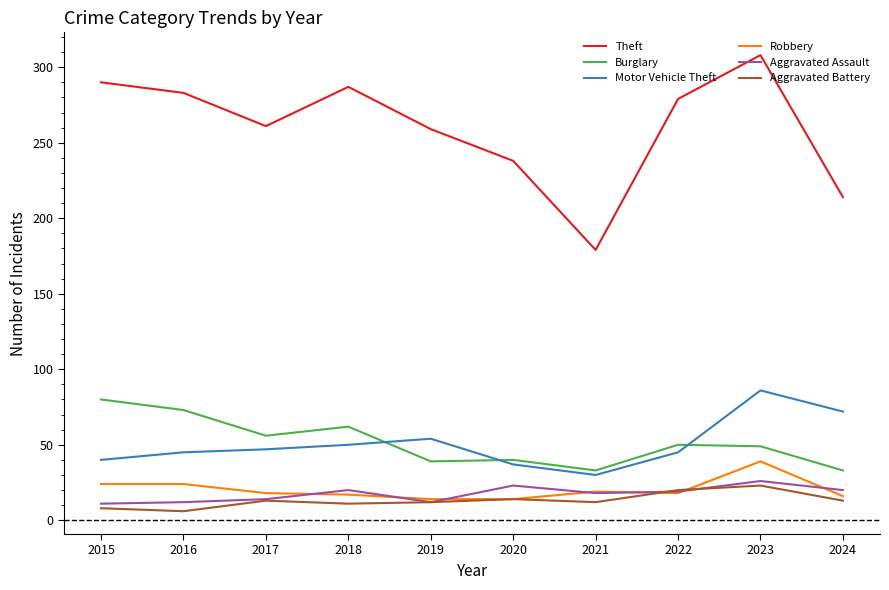

True or false: Aggravated Battery has a value of 12 at 2021.

True